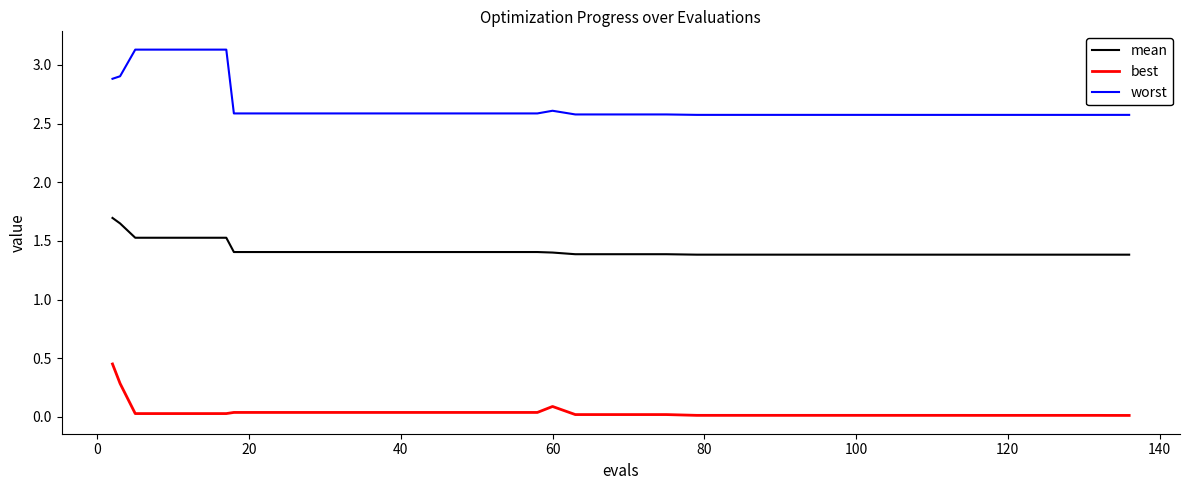

How many mean values are between 1 and 2?

40